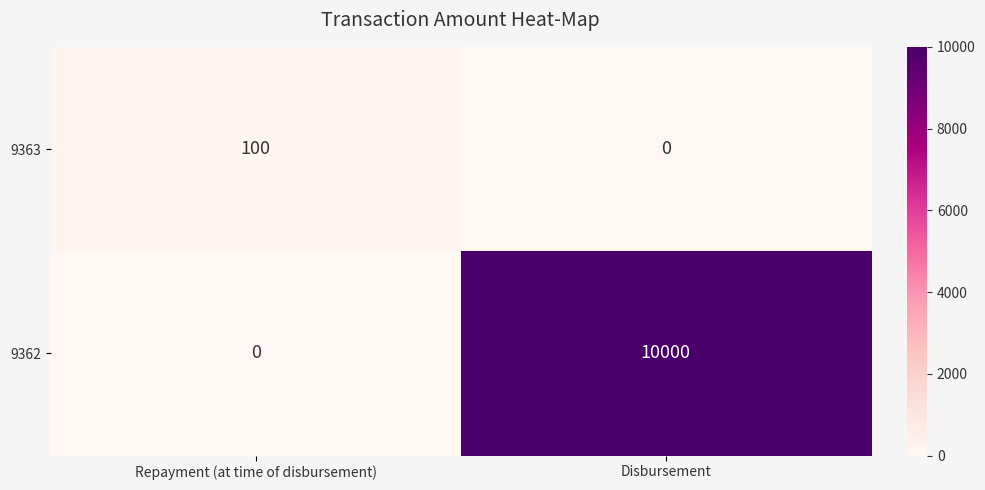

The 9362 series shows 10000 at Disbursement. True or false?

True